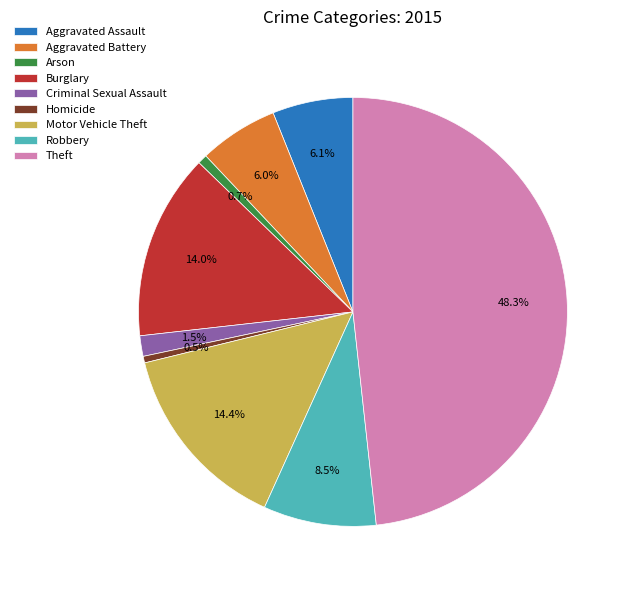

True or false: Aggravated Battery accounts for 1% of the total.

False